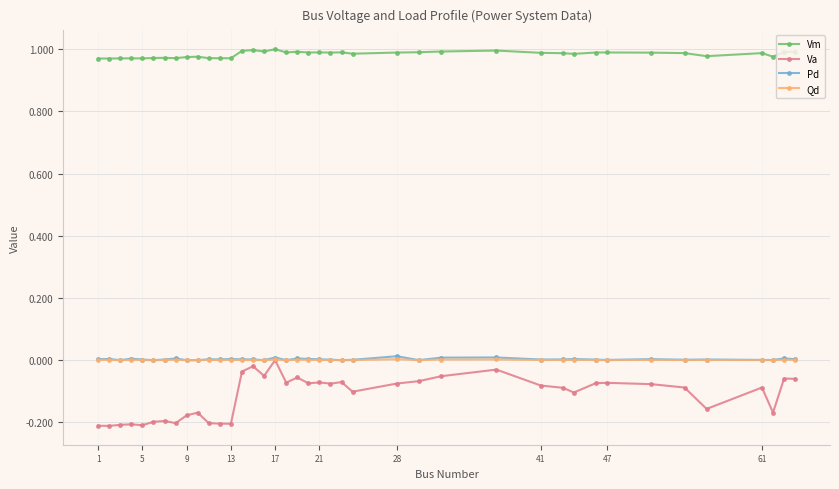

True or false: Pd and Vm intersect in this chart.

False